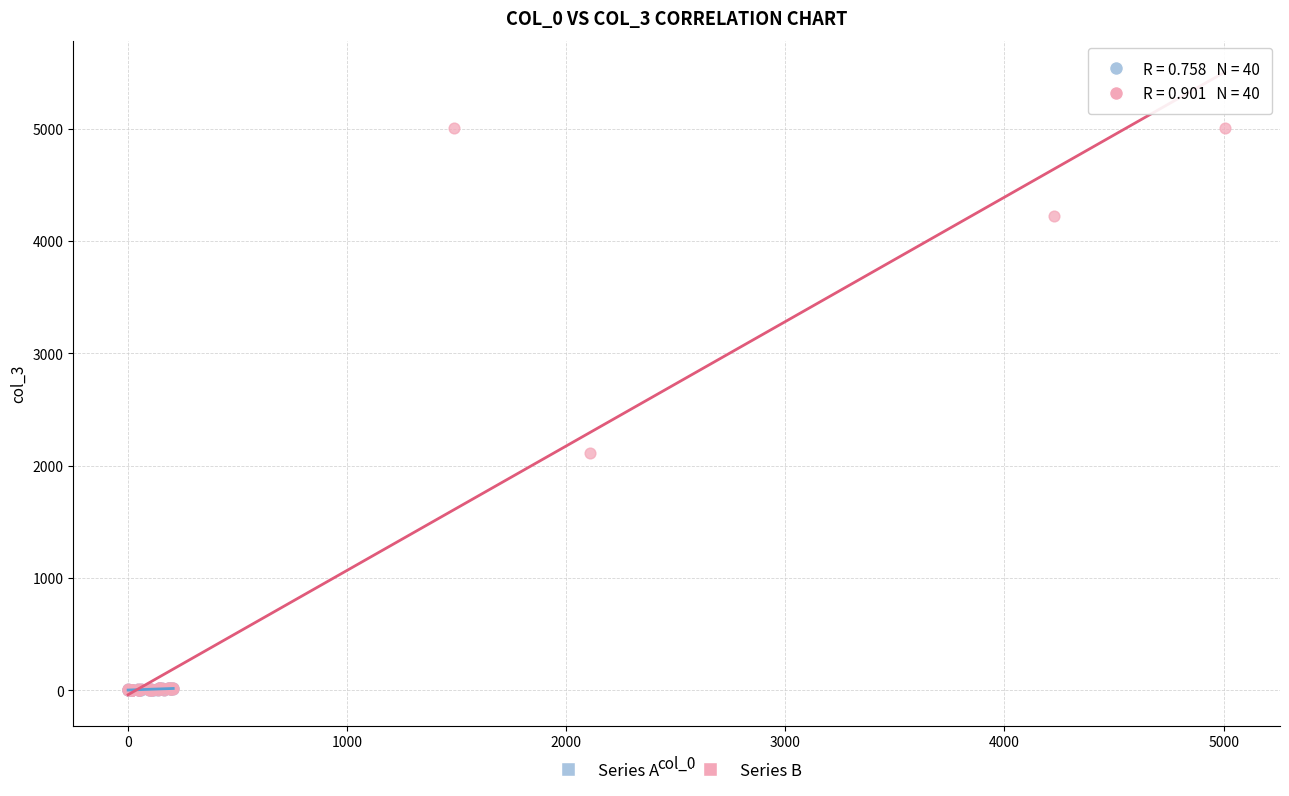

Which series contains the highest Y value?

Series B